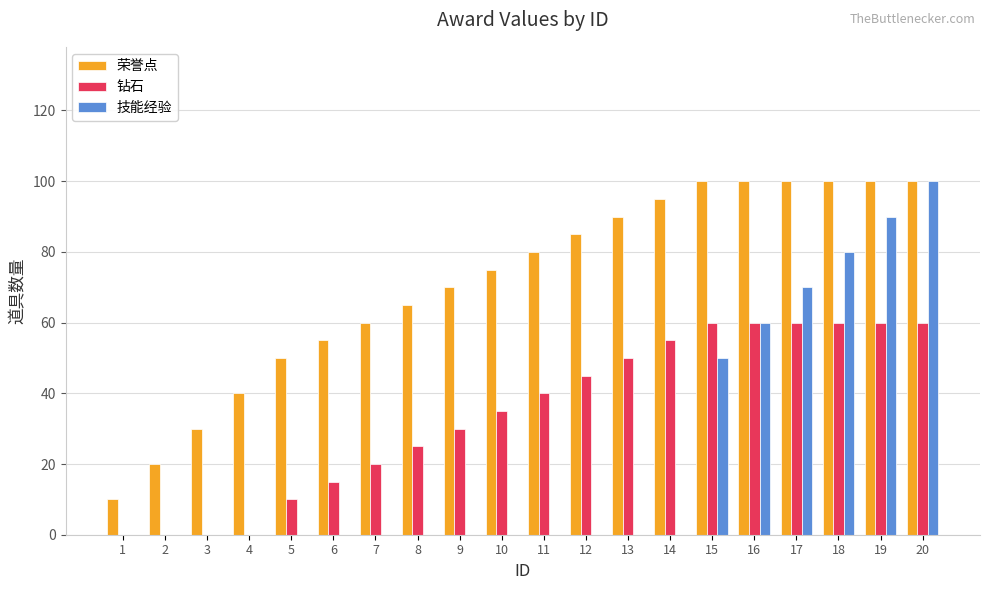

Reading left to right, extract all data points from this chart.

荣誉点: 10	20	30	40	50	55	60	65	70	75	80	85	90	95	100	100	100	100	100	100
钻石: 0	0	0	0	10	15	20	25	30	35	40	45	50	55	60	60	60	60	60	60
技能经验: 0	0	0	0	0	0	0	0	0	0	0	0	0	0	50	60	70	80	90	100